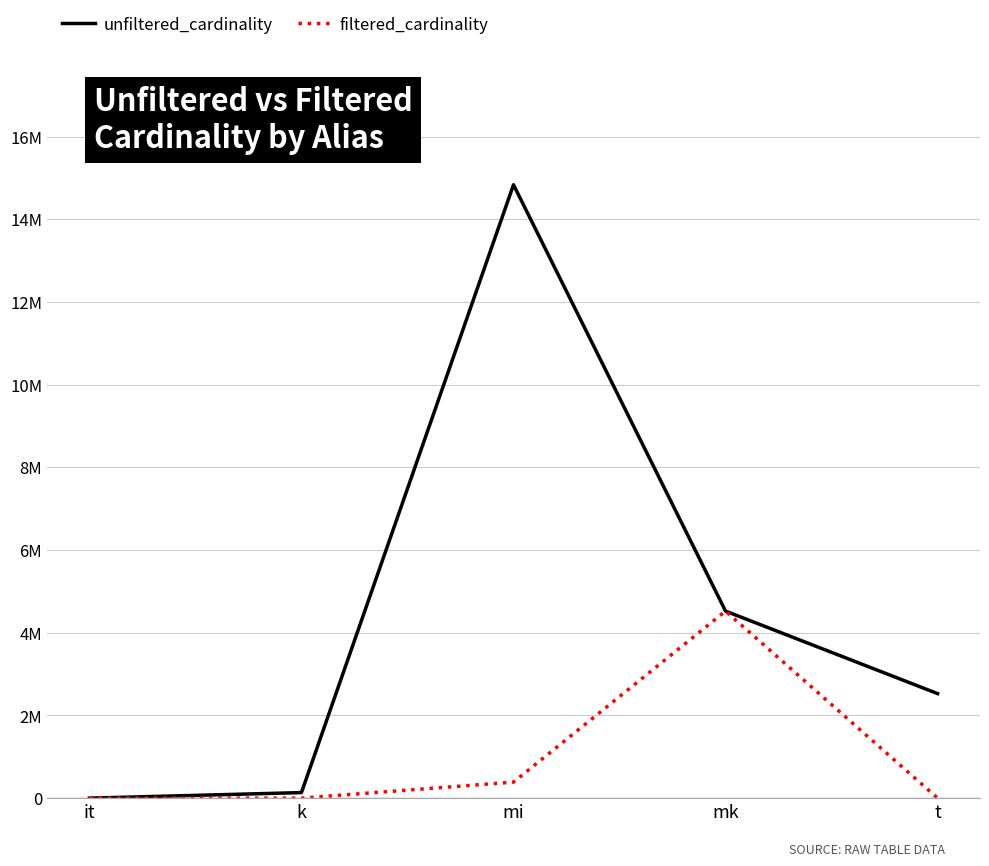

Reading left to right, extract all data points from this chart.

unfiltered_cardinality: 113	134170	14835720	4523930	2528312
filtered_cardinality: 1	1	387683	4523930	2